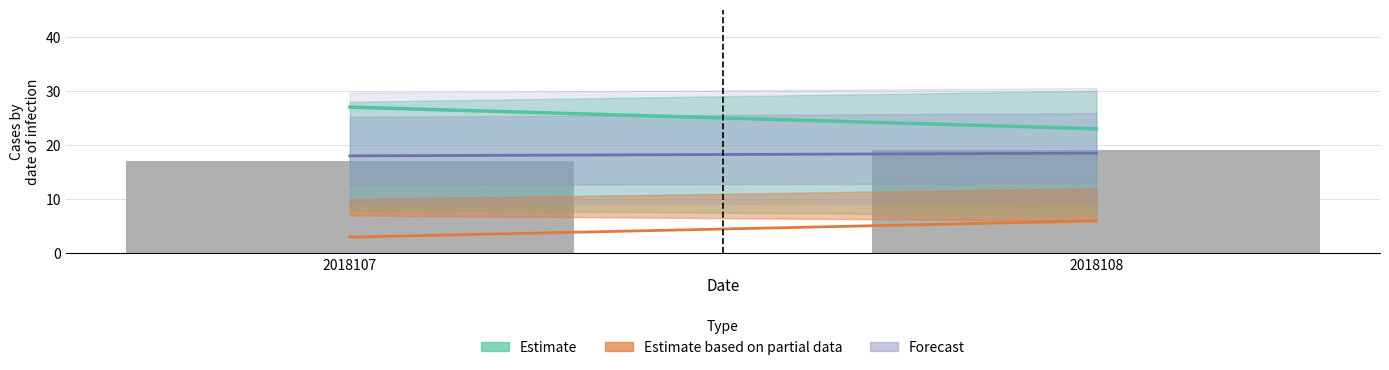

Is it true that the value at 2018107 is 30?

False